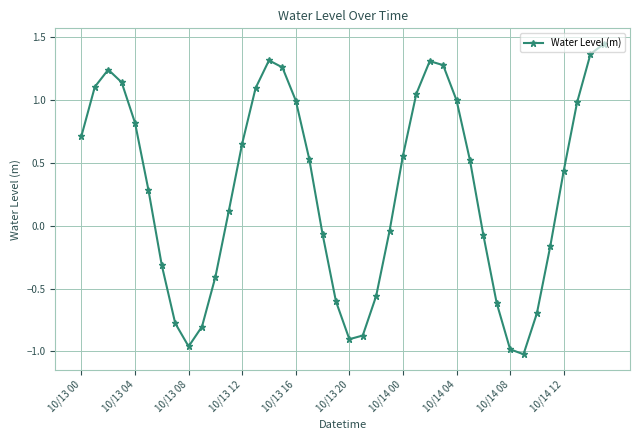

How many points are higher than both their immediate neighbors (excluding endpoints)?

3